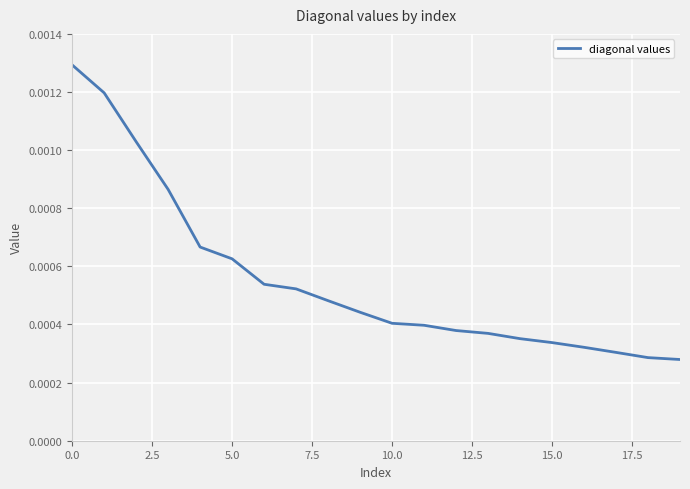

Does the chart have visible grid lines?

Yes